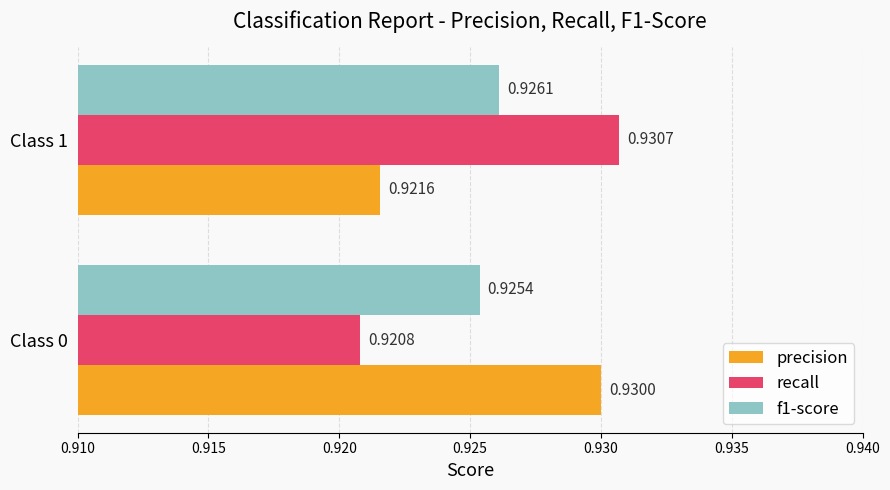

What is the sum of all f1-score values?

1.9